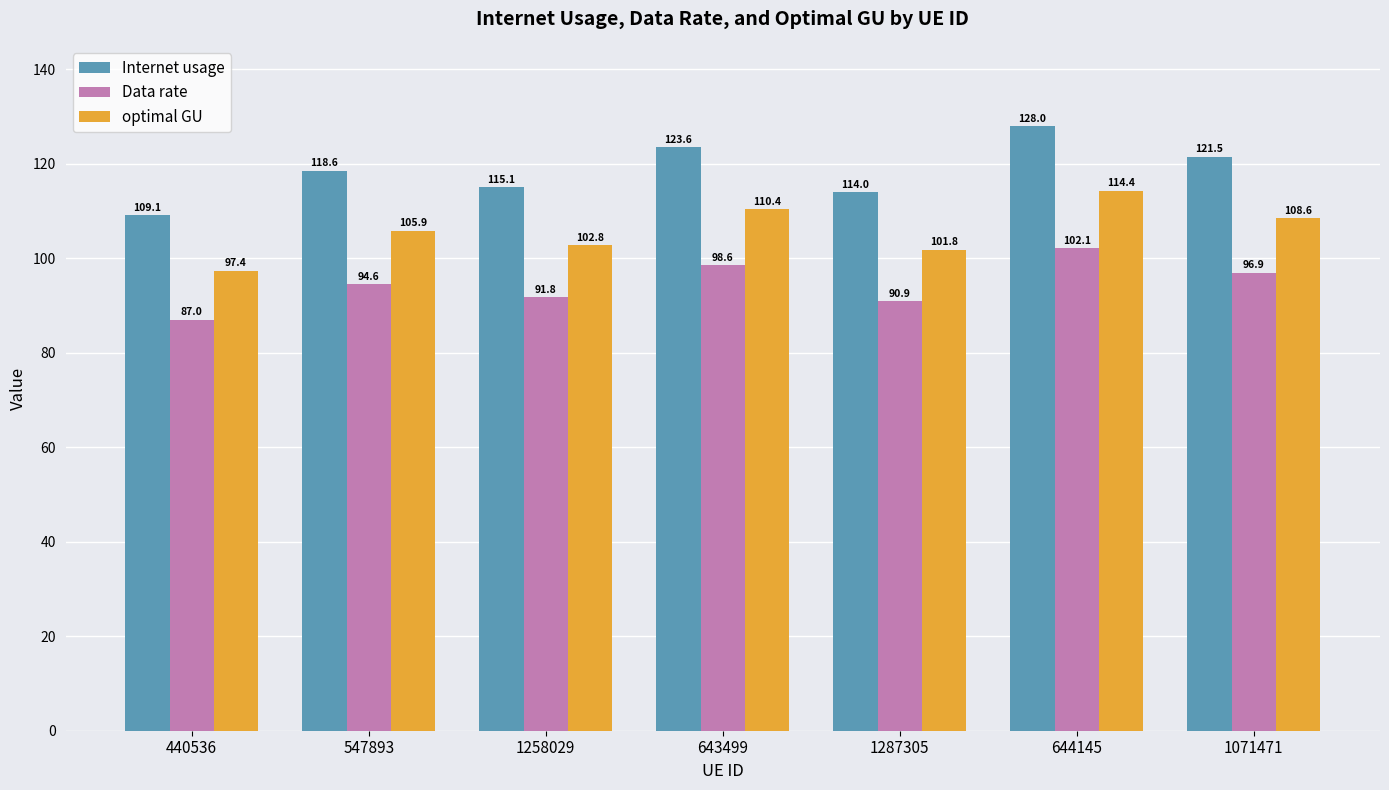

What is the value of the Data rate bar at the 1st from the left?

87.0